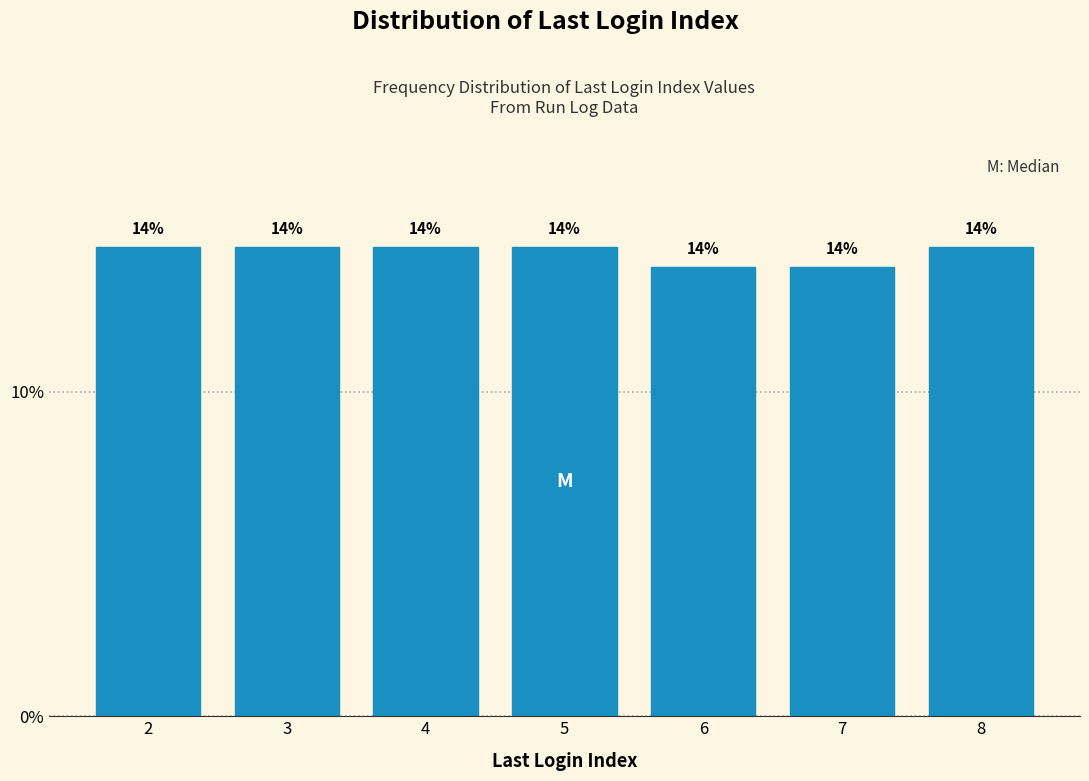

How many bars are there in total?

7